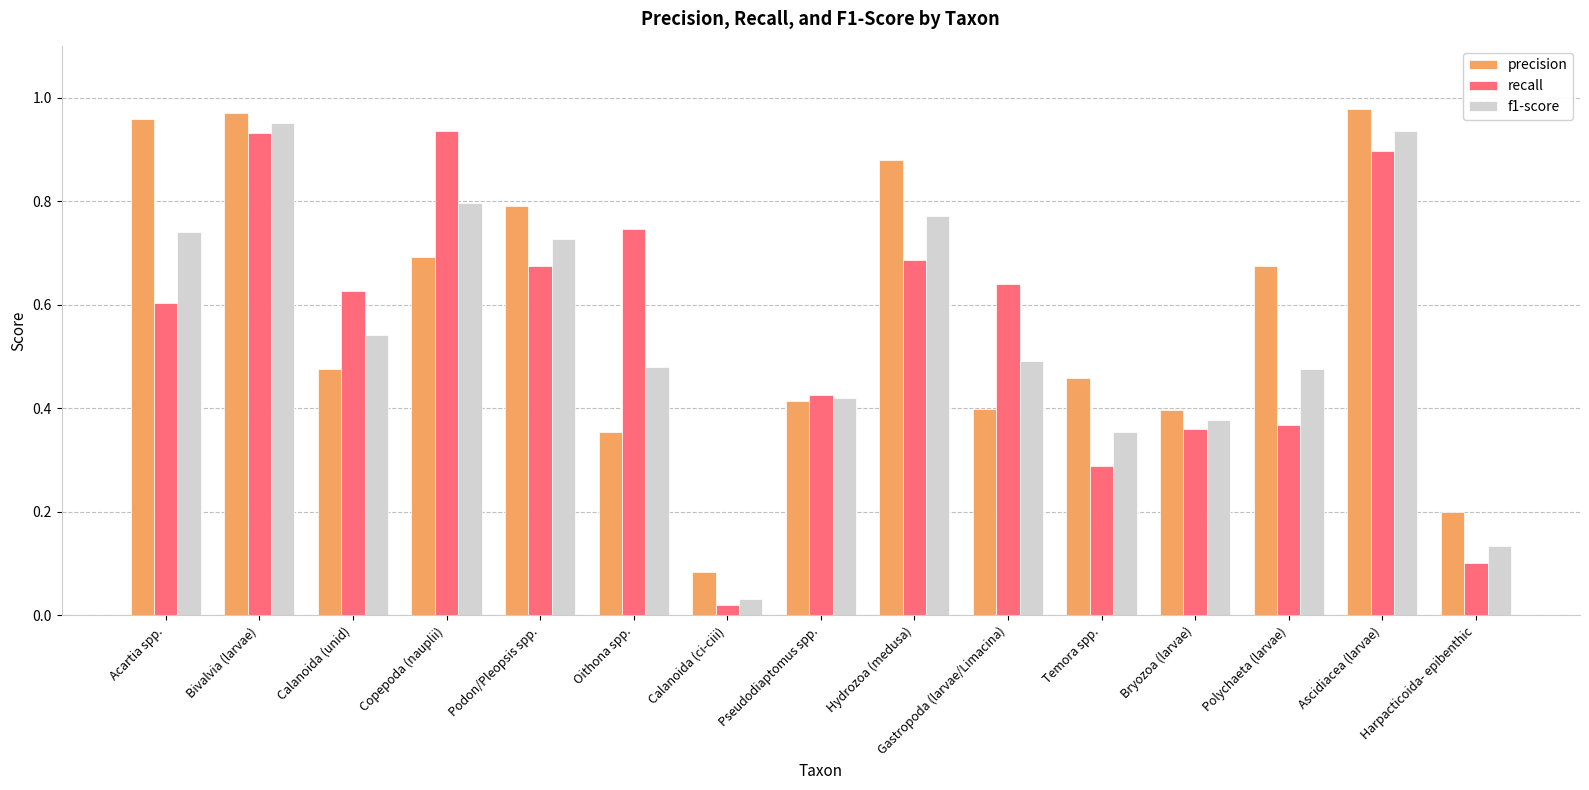

How many bars are there in each group?

3